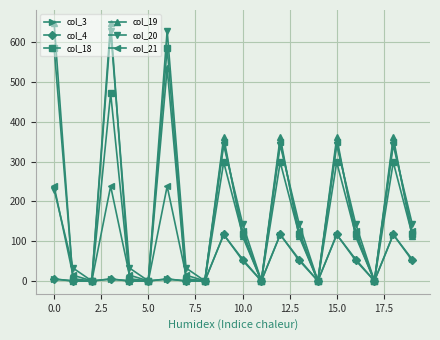

What is the greatest value displayed?

649.2